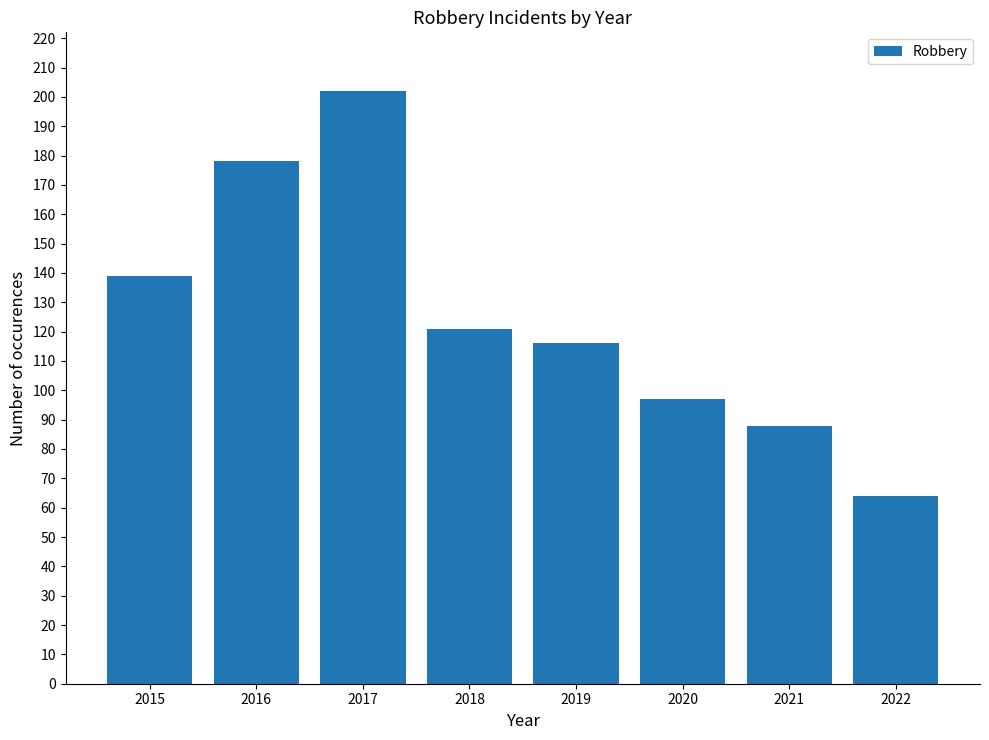

True or false: the data shows 116 at 2019.

True